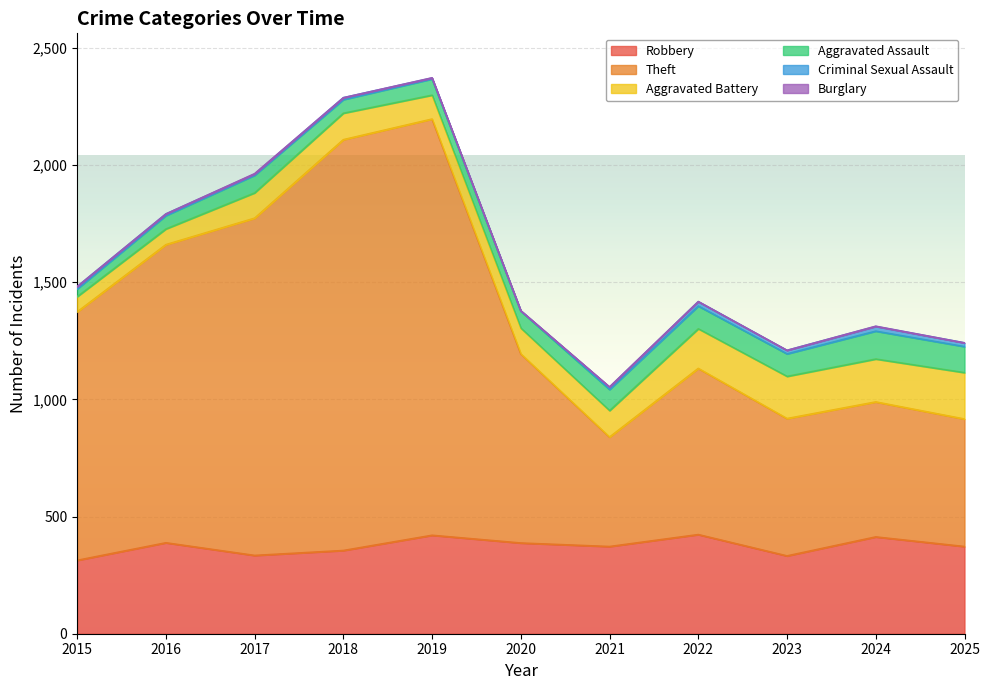

What is the difference between the second highest and minimum values in the Criminal Sexual Assault series?

17